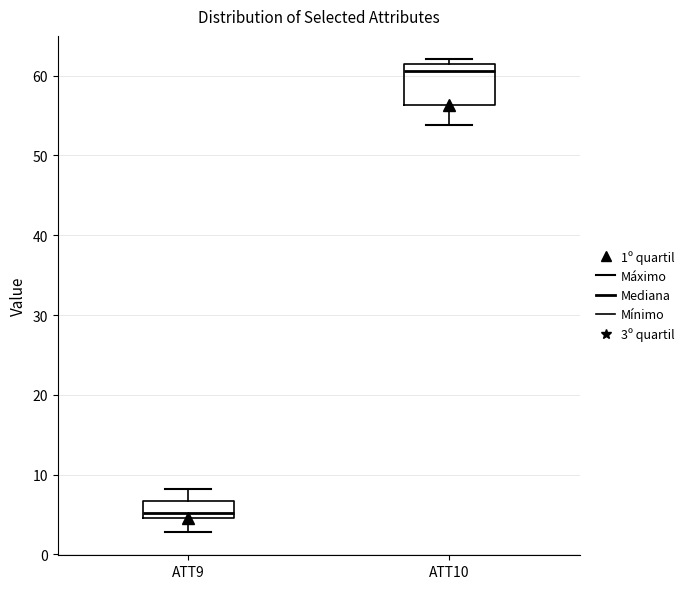

Where does the lower whisker of the box for ATT10 end on the y-axis? The values are not printed on the chart, so give them approximately, as read against the axis.

54